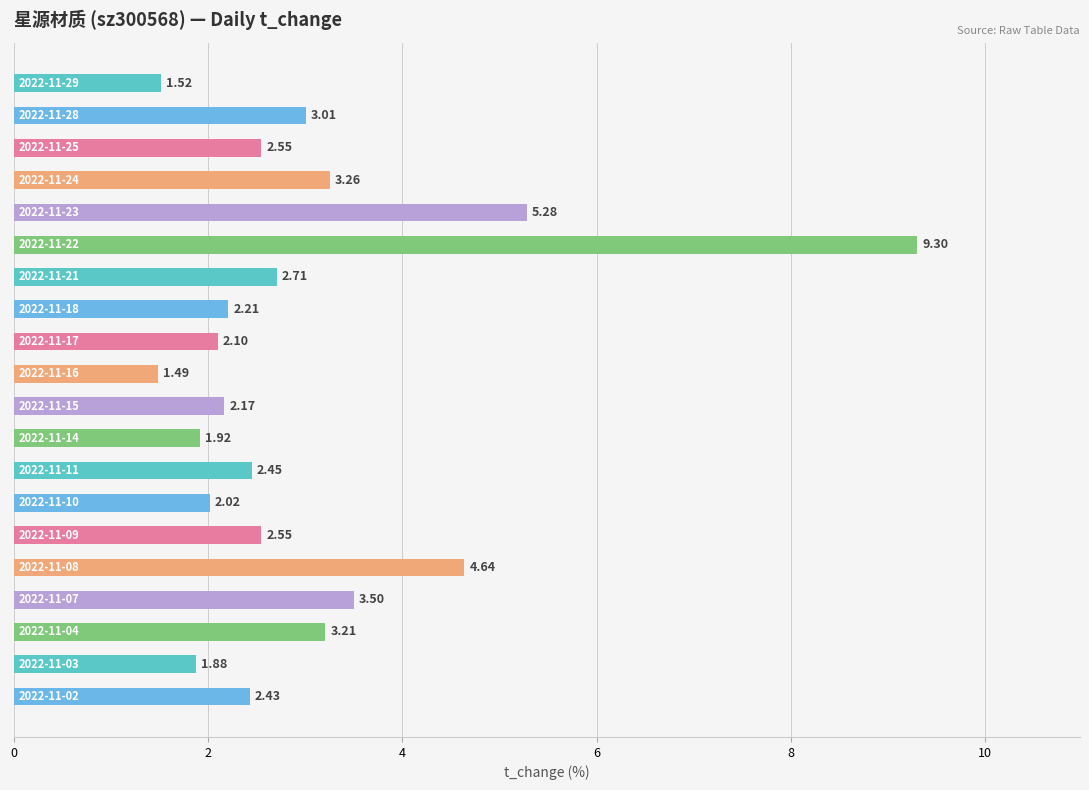

What is the average value?

3.0